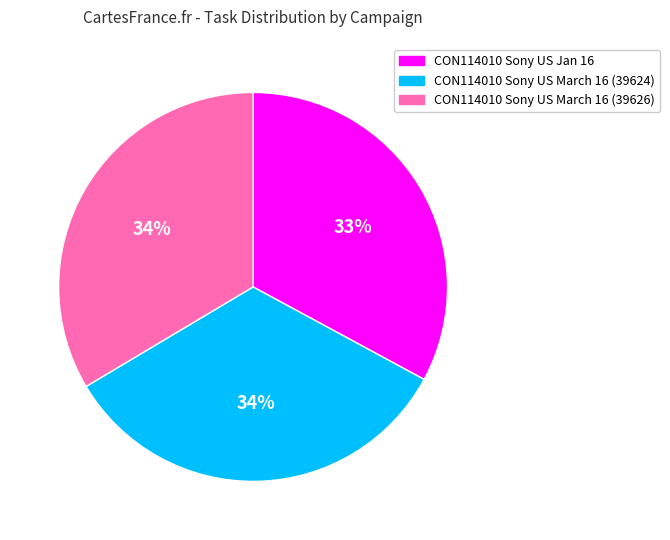

To the nearest percent, what portion does CON114010 Sony US Jan 16 represent?

33%